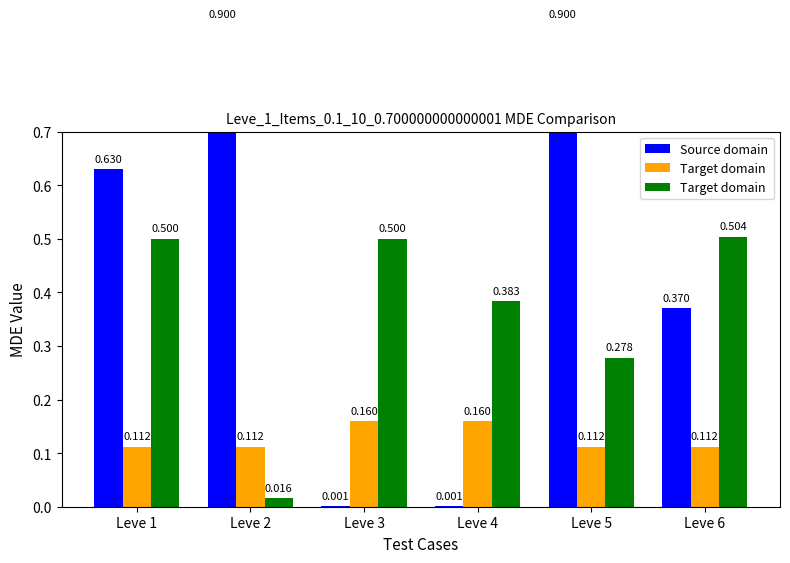

Reading left to right, transcribe all the data shown in this chart.

Source domain: 0.6	0.9	0.0	0.0	0.9	0.4
Target domain: 0.1	0.1	0.2	0.2	0.1	0.1
Target domain : 0.5	0.0	0.5	0.4	0.3	0.5